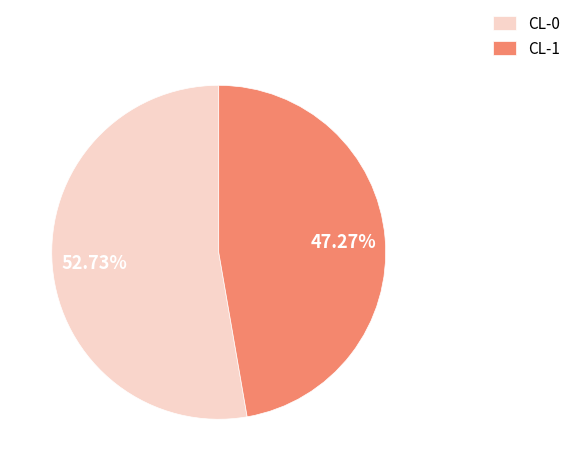

To the nearest percent, what percentage of the pie is CL-0?

53%